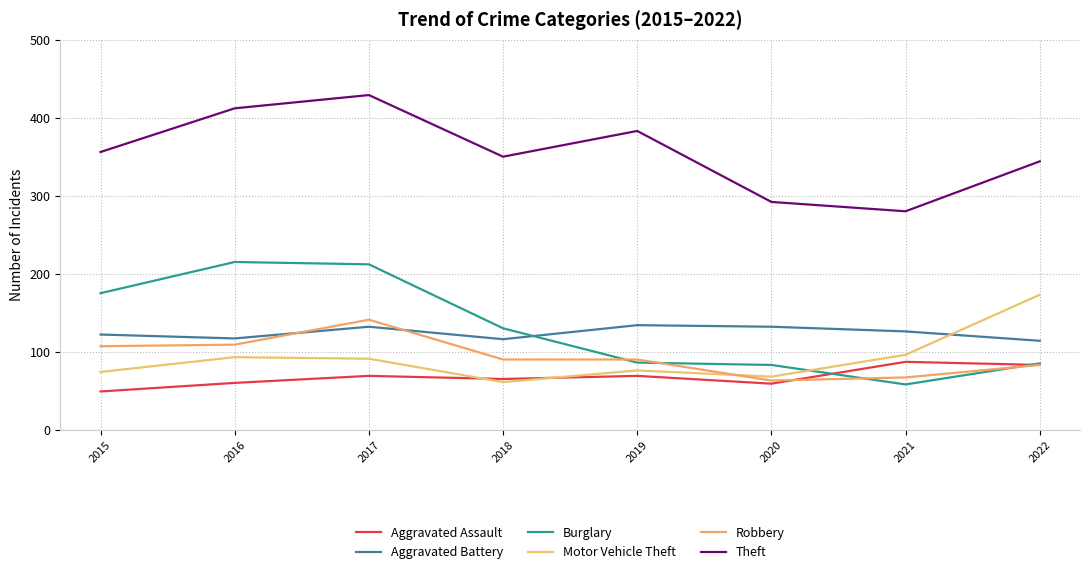

How many interior local peaks does the Burglary series have?

1